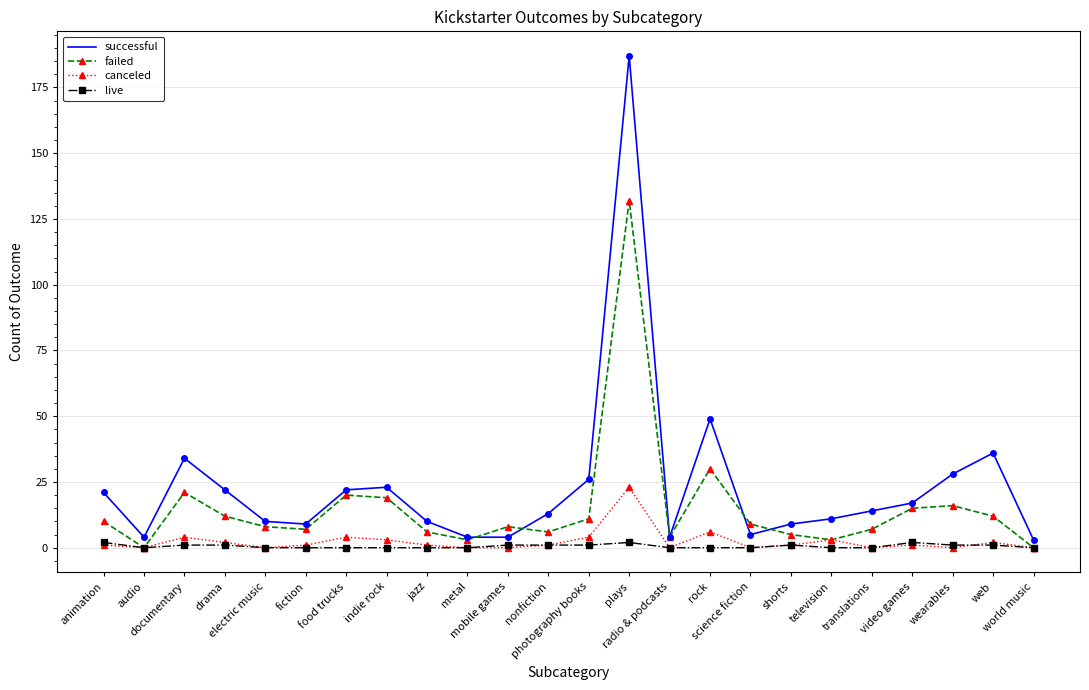

What is the maximum value shown in the chart?

187